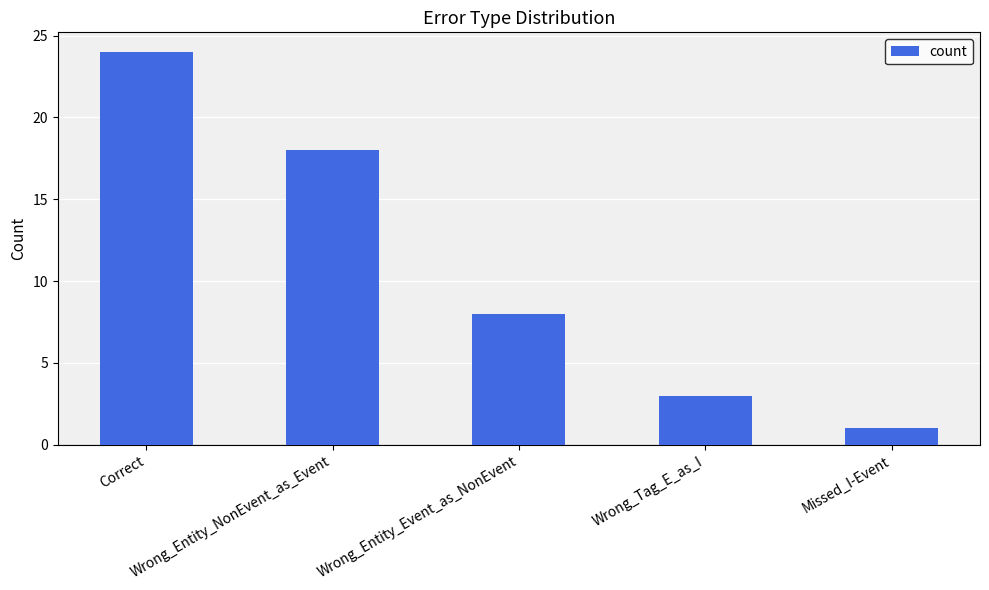

At which label is the value closest to 12?

Wrong_Entity_Event_as_NonEvent